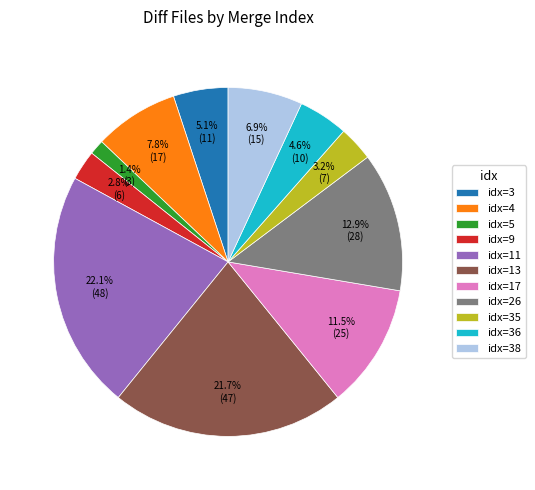

Which category has the smallest portion of the pie?

idx=5